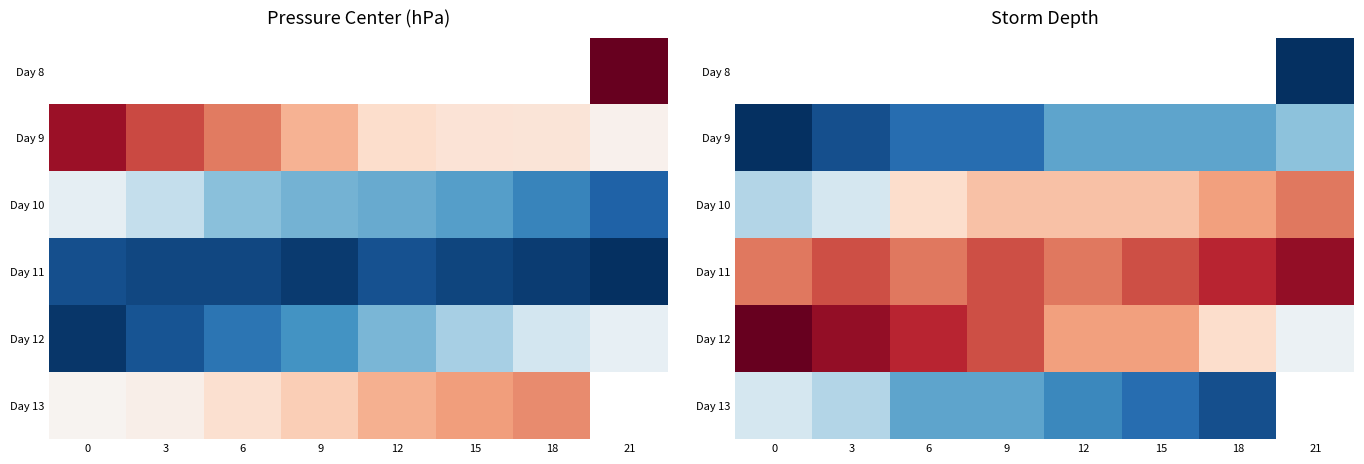

Between 15 and 21, which series saw the biggest shift?

Day 12